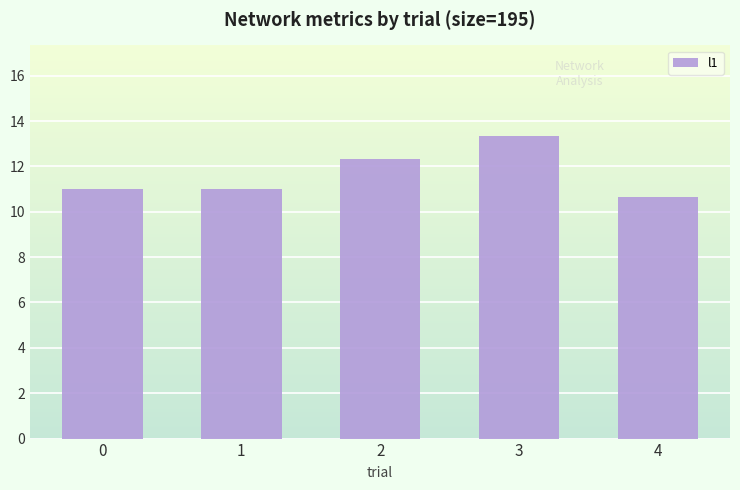

What is the difference between the second highest and minimum values?

1.7